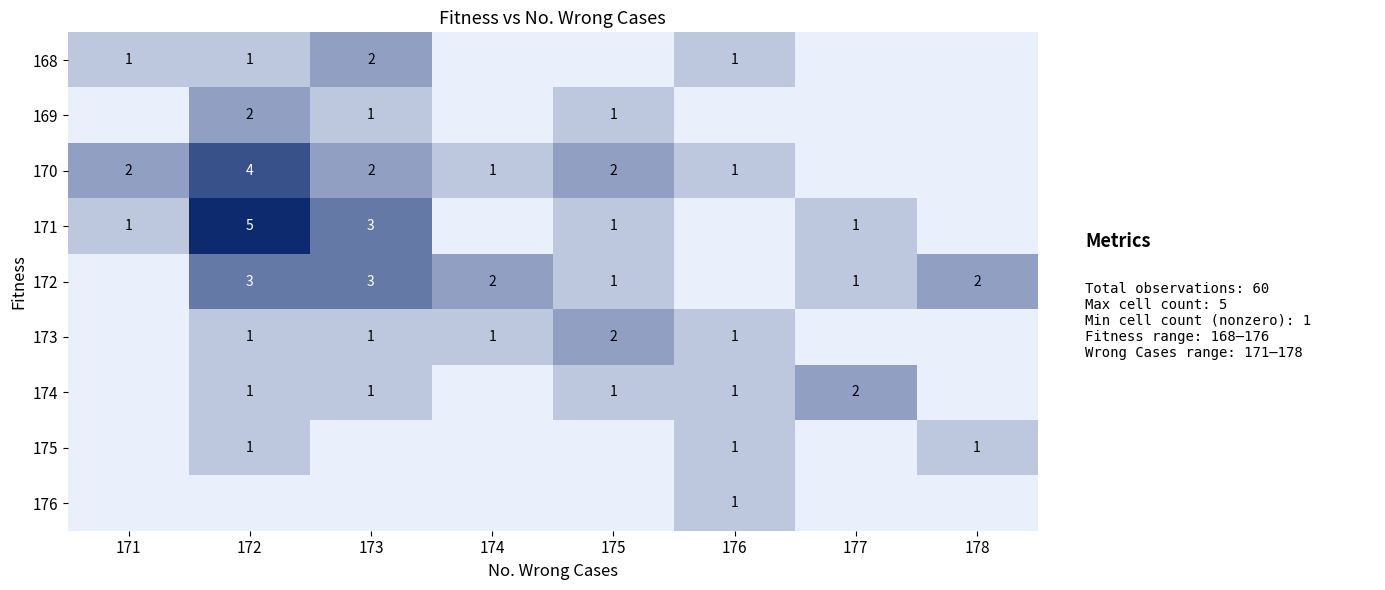

Is the value of 169 at 172 greater than the value of 174 at 175?

Yes